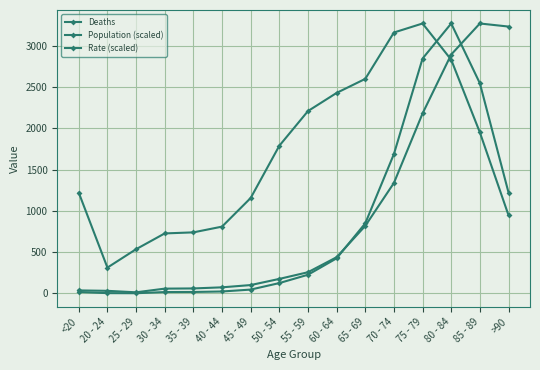

How many lines are shown in the chart?

3